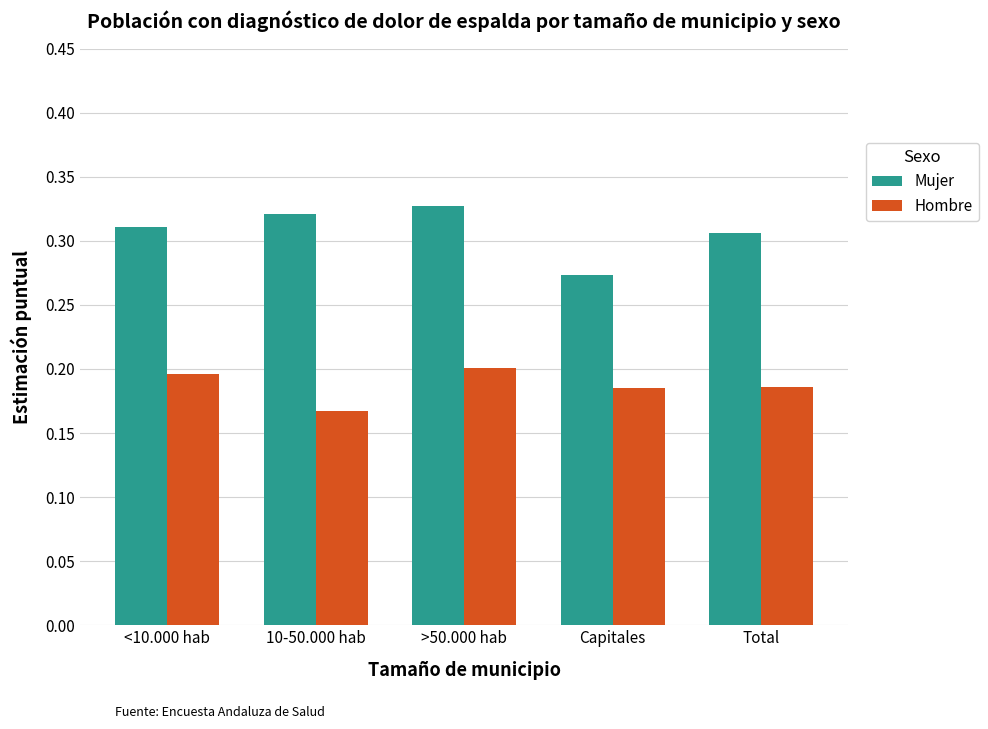

Which category has the lowest value in the Hombre series?

10-50.000 hab